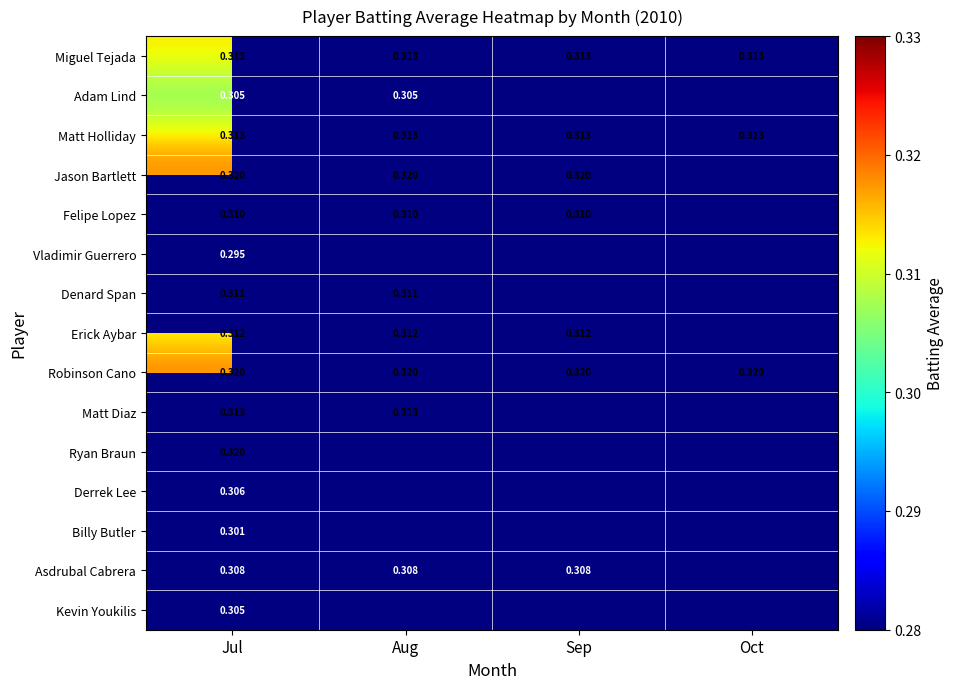

At which category is the sum across all series the highest?

Jul